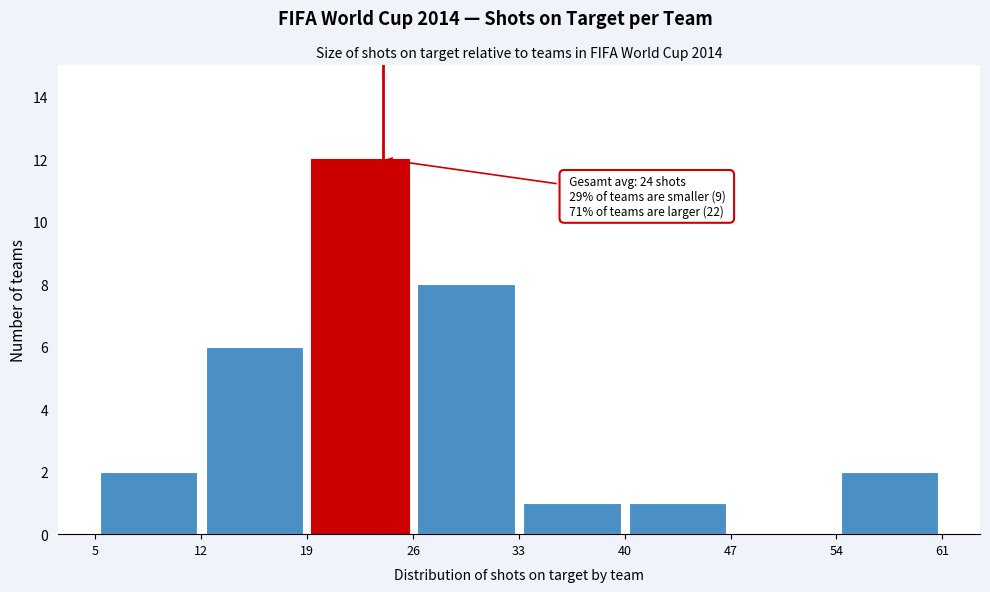

Which range on the x-axis has the tallest bar?

19 to 26